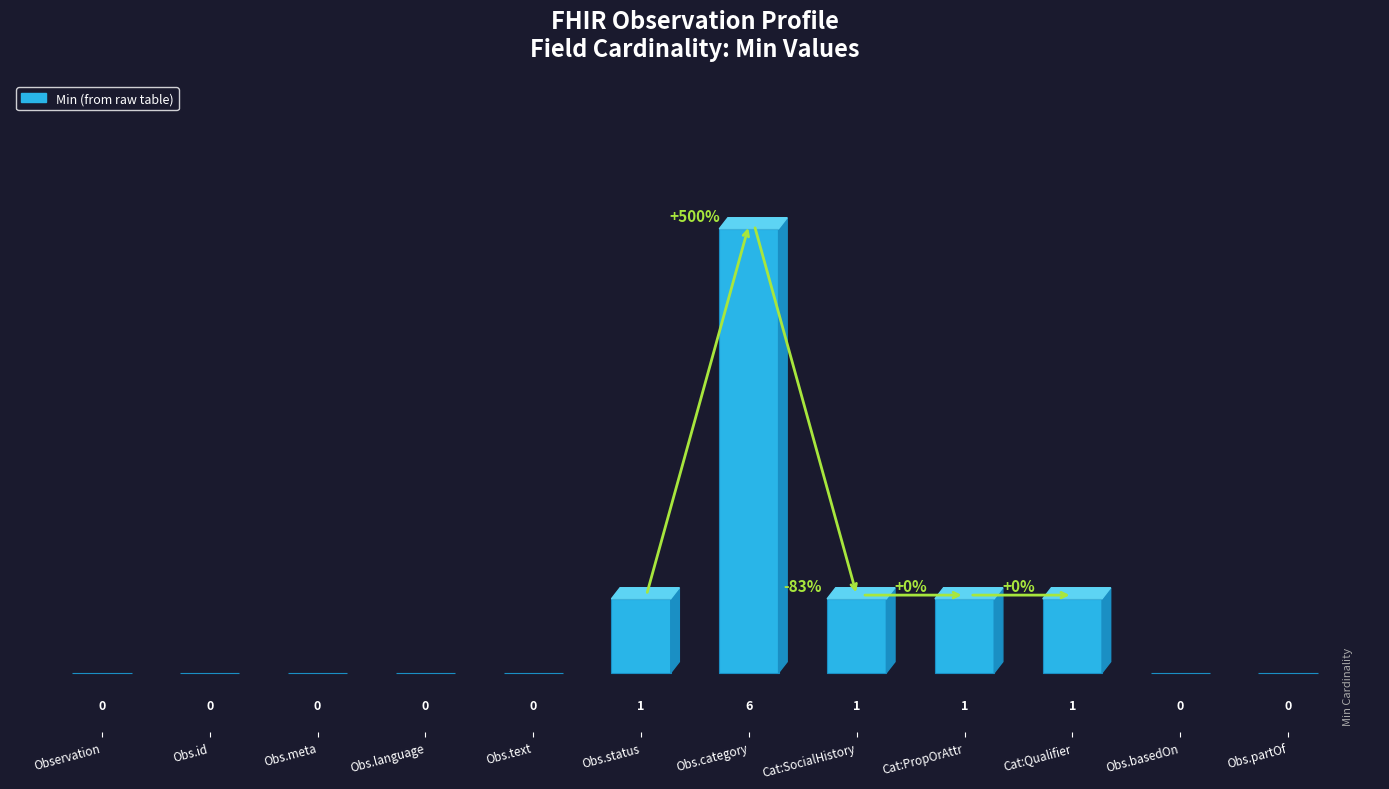

Reading left to right, transcribe all the data shown in this chart.

Observation=0	Obs.id=0	Obs.meta=0	Obs.language=0	Obs.text=0	Obs.status=1	Obs.category=6	Cat:SocialHistory=1	Cat:PropOrAttr=1	Cat:Qualifier=1	Obs.basedOn=0	Obs.partOf=0